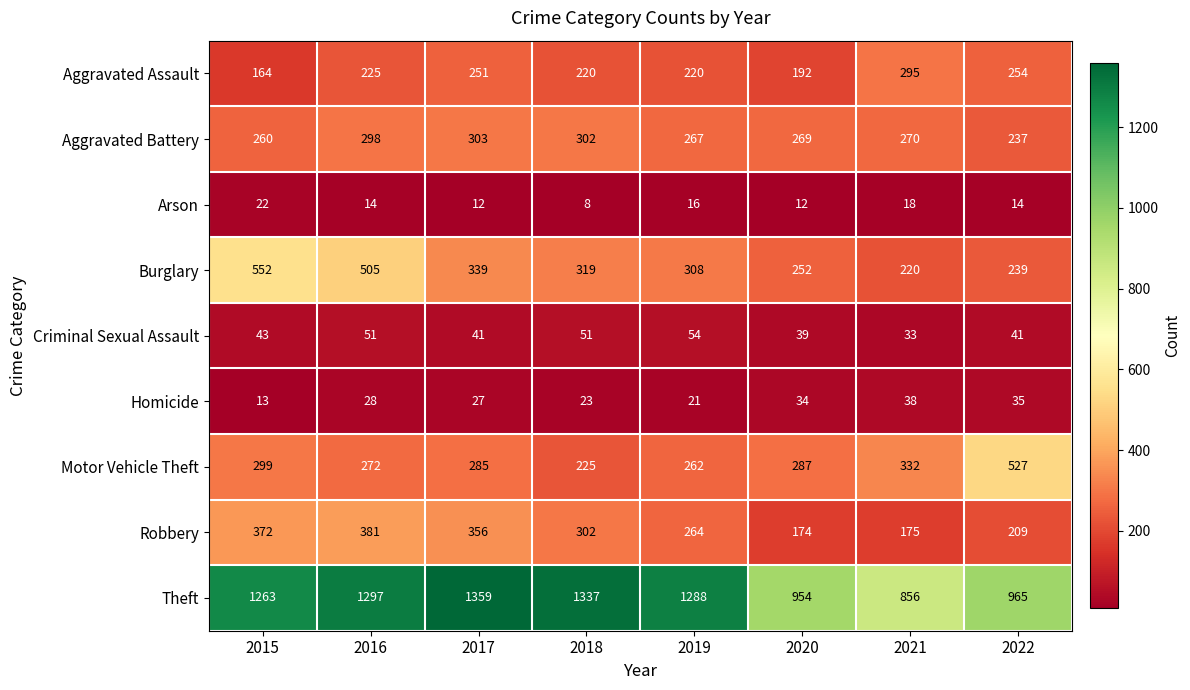

Which series has the largest range (max minus min)?

Theft